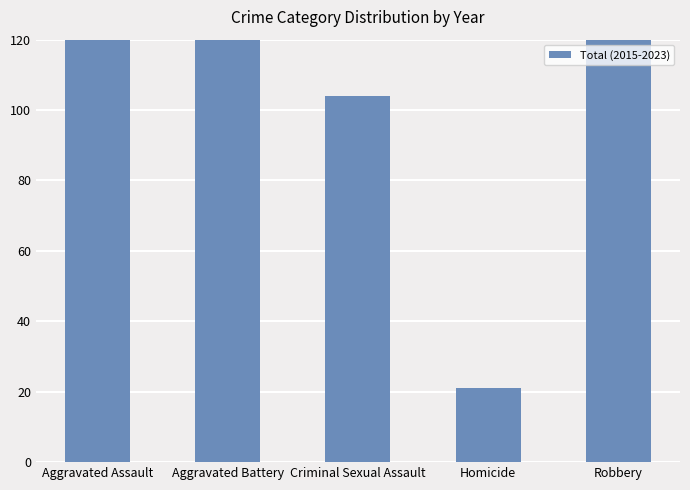

Are the bars horizontal?

No